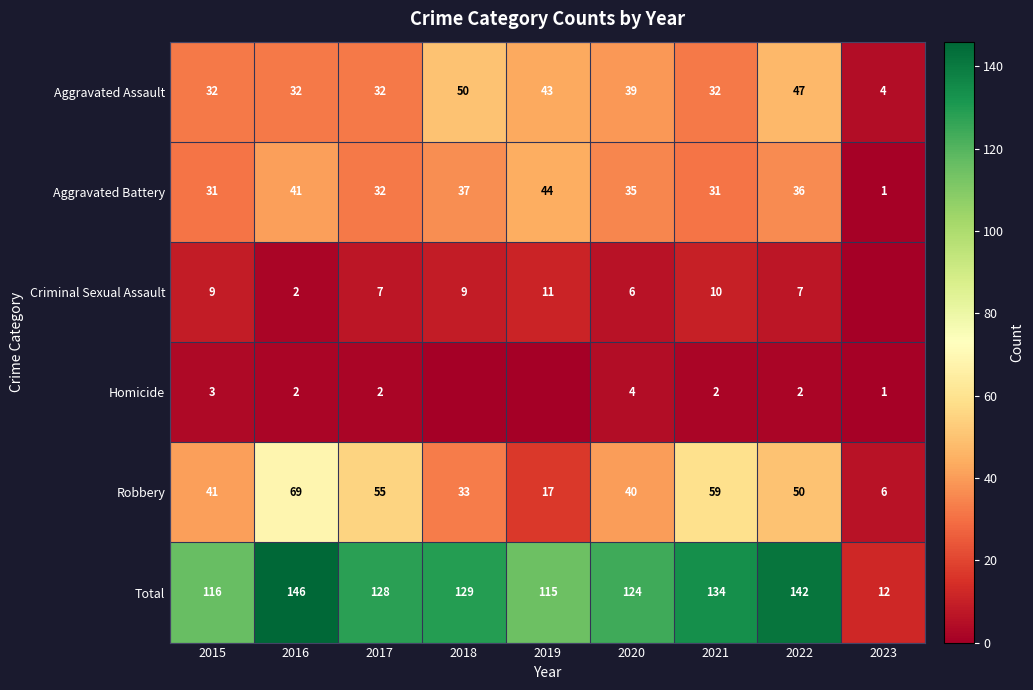

Which label corresponds to the largest value in the chart?

2016